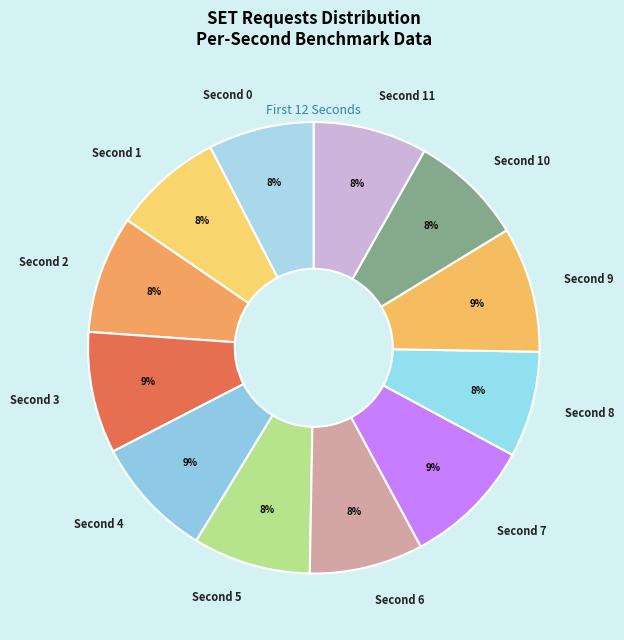

To the nearest percent, what is the average slice percentage?

8%